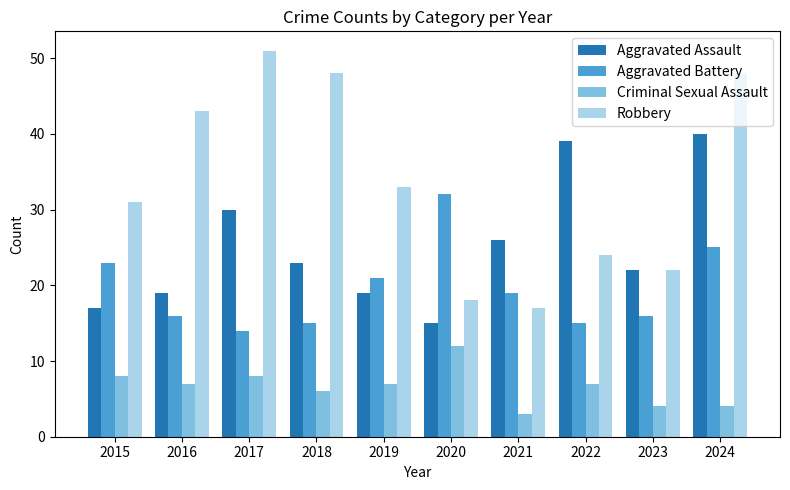

What is the total value across all series at 2020?

77